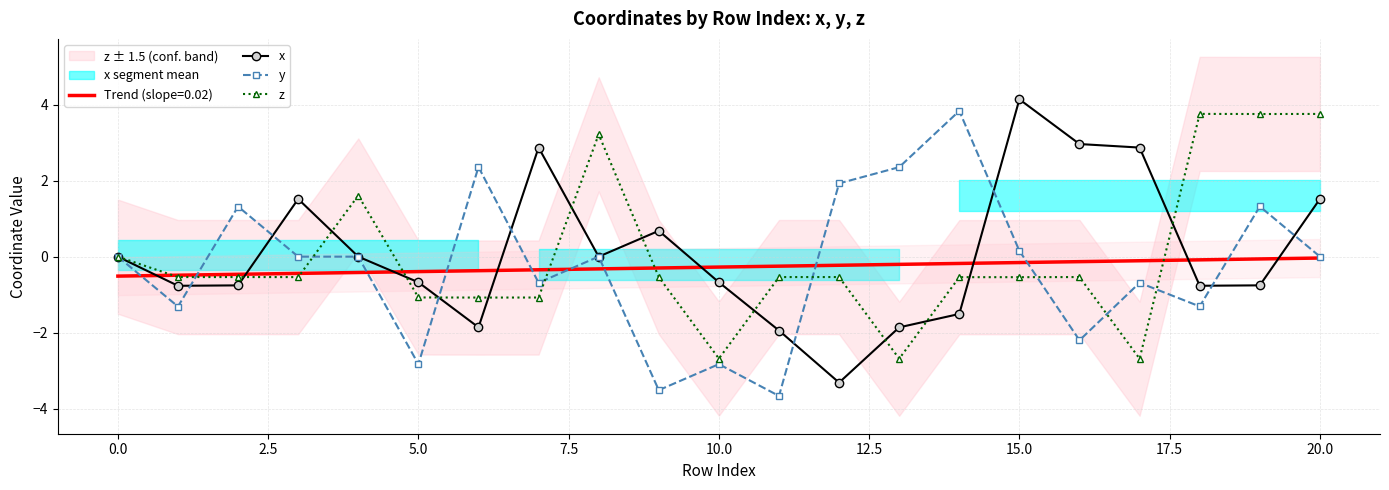

At 15.0, list the series in order from largest to smallest.

x, y, z